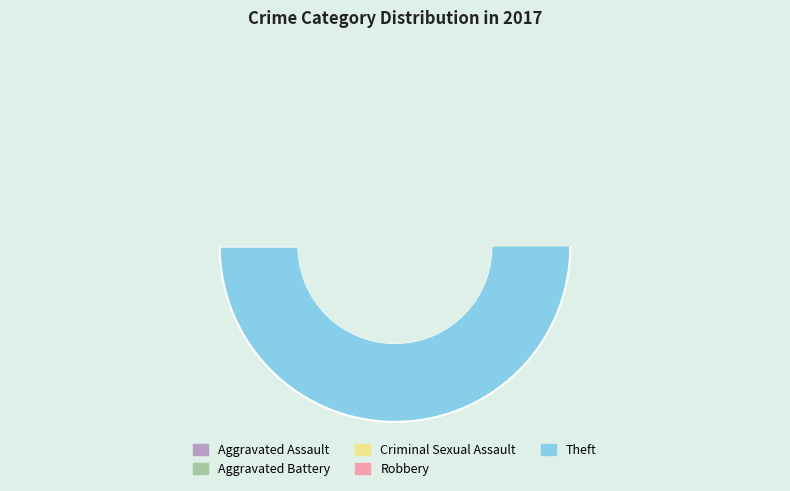

Rank the categories by value from lowest to highest.

Criminal Sexual Assault, Aggravated Assault, Aggravated Battery, Robbery, Theft